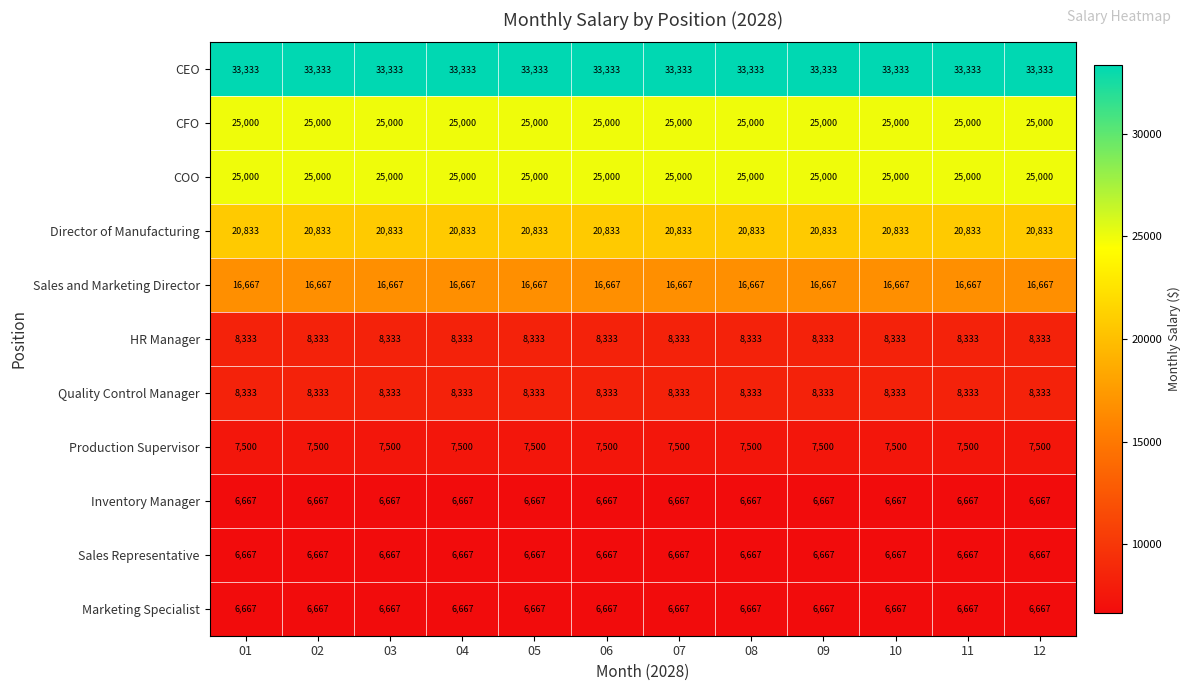

Which series has the largest total across all categories?

CEO